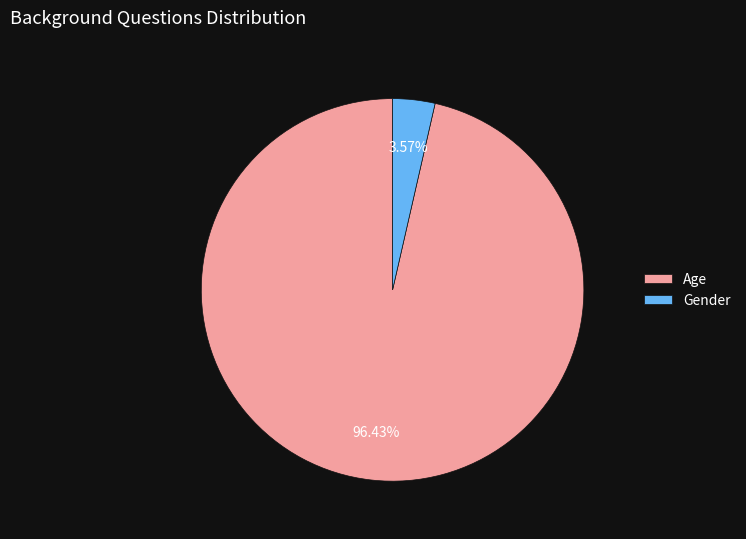

What is the total percentage of Gender and Age?

100.0%